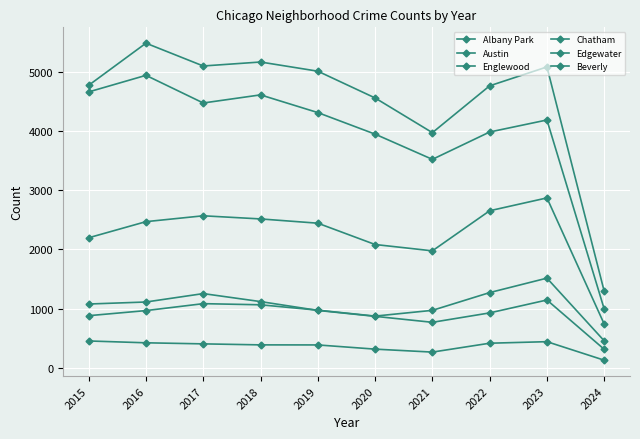

How many lines are shown in the chart?

6